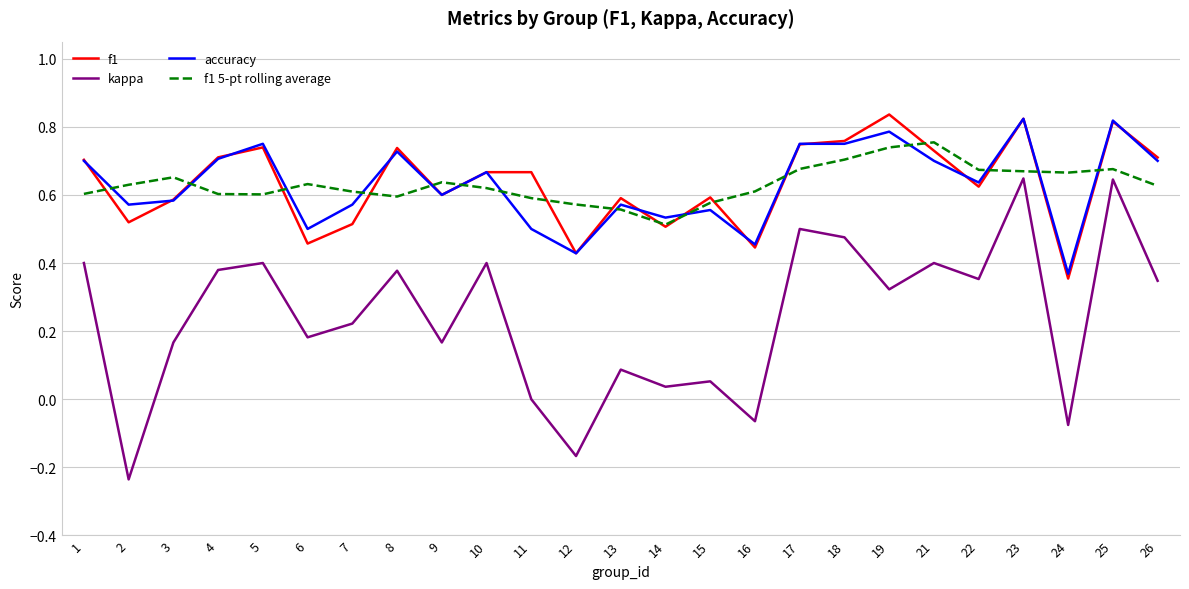

Which series has the widest spread of values?

kappa